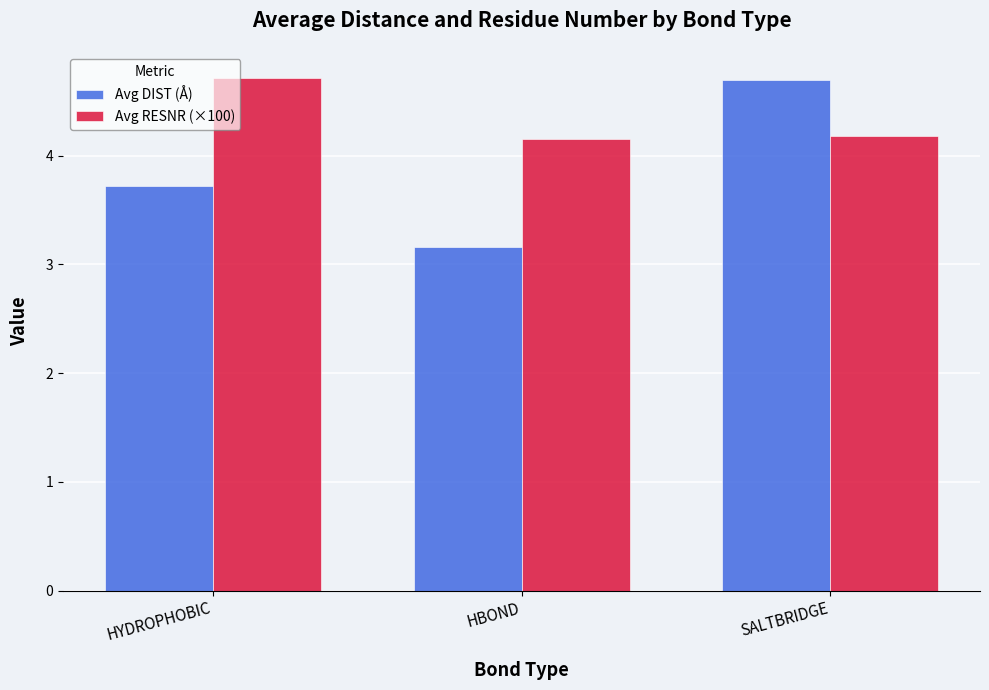

What is the maximum value for Avg DIST (Å)?

4.7